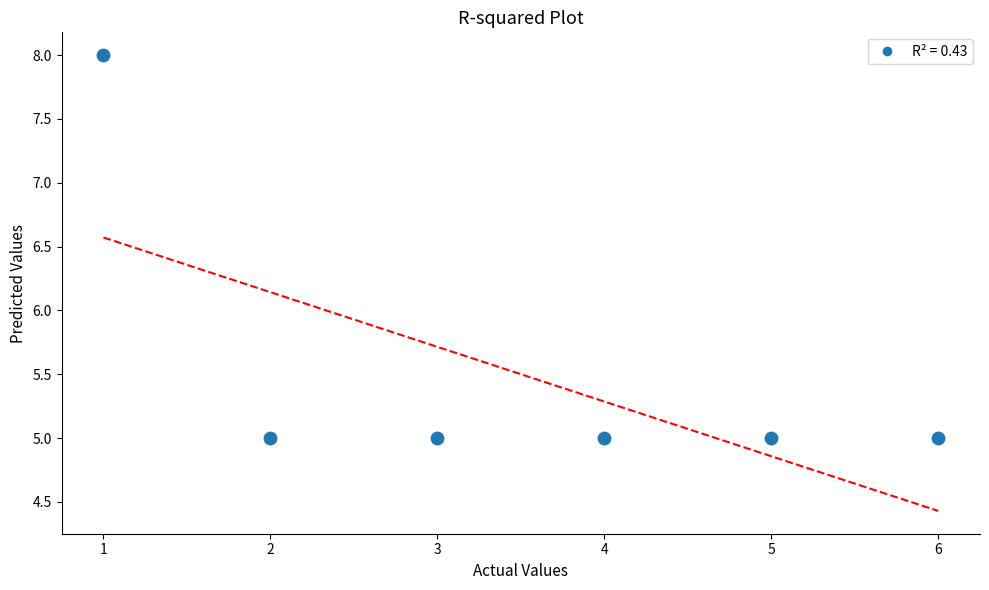

What is the range of X values (max minus min)?

5